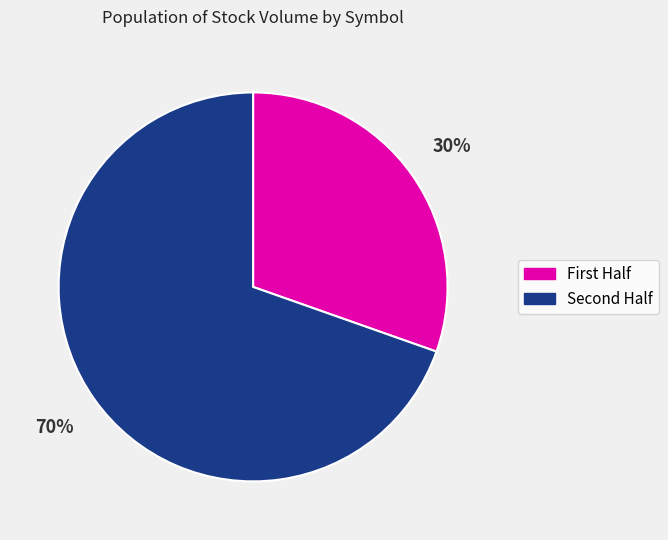

What is the largest slice in the pie chart?

Second Half